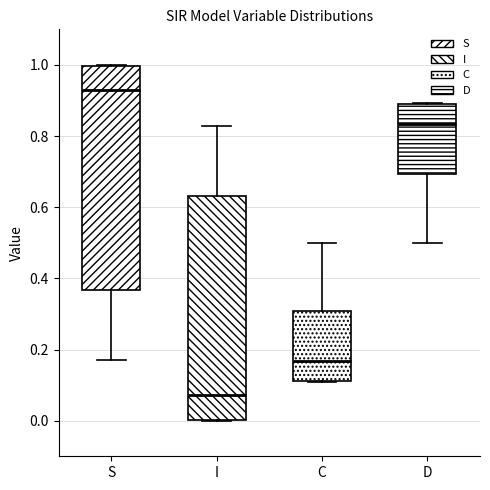

Reading left to right, transcribe this box plot: for each box, give where its median line is, the range the box spans, and where its two whiskers end, as read against the y-axis. The values are not printed on the chart, so give them approximately, as read against the axis.

S: median 0.92, box 0.36 to 1.00, whiskers 0.18 to 1.00
I: median 0.08, box 0.00 to 0.64, whiskers 0.00 to 0.82
C: median 0.16, box 0.12 to 0.30, whiskers 0.10 to 0.50
D: median 0.84, box 0.70 to 0.88, whiskers 0.50 to 0.90